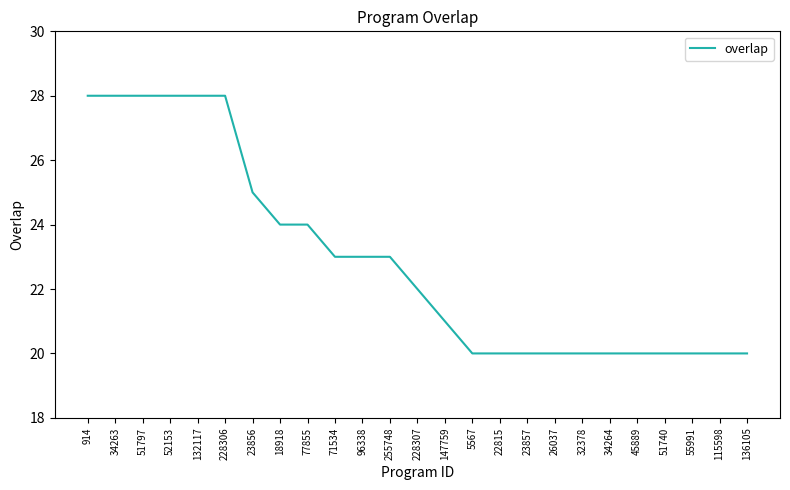

Between 132117 and 55991, which is larger?

132117